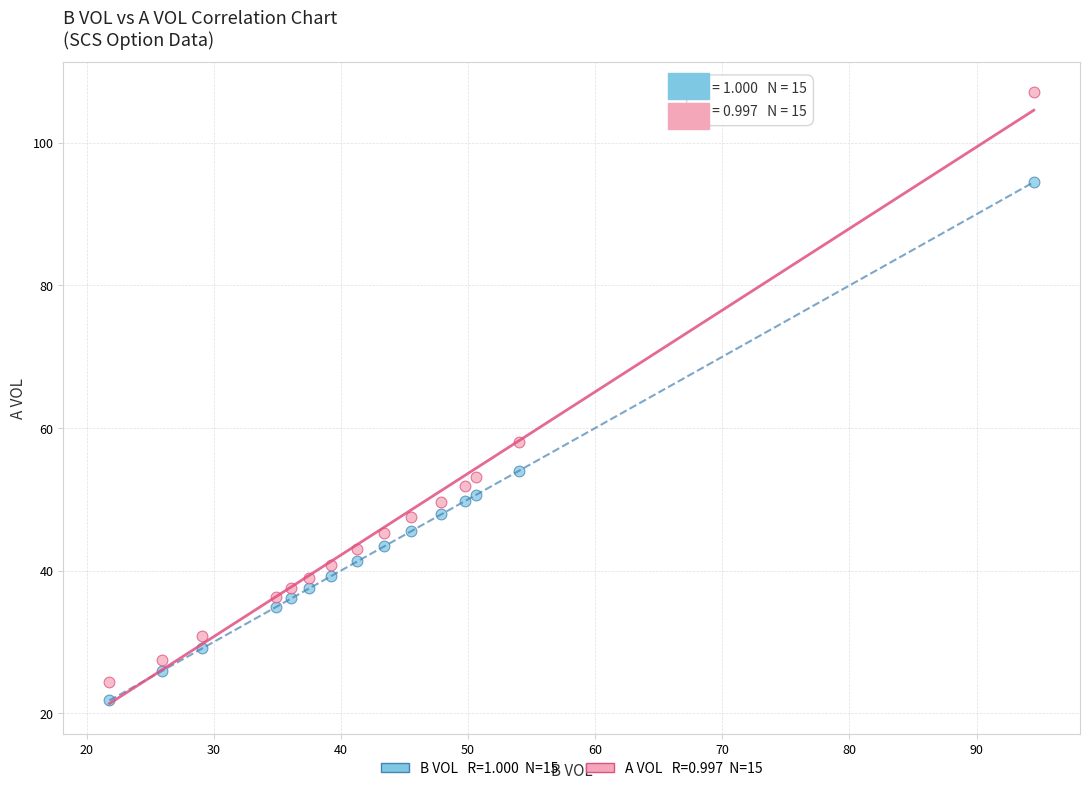

Across all series, what Y value is closest to 64?

58.0